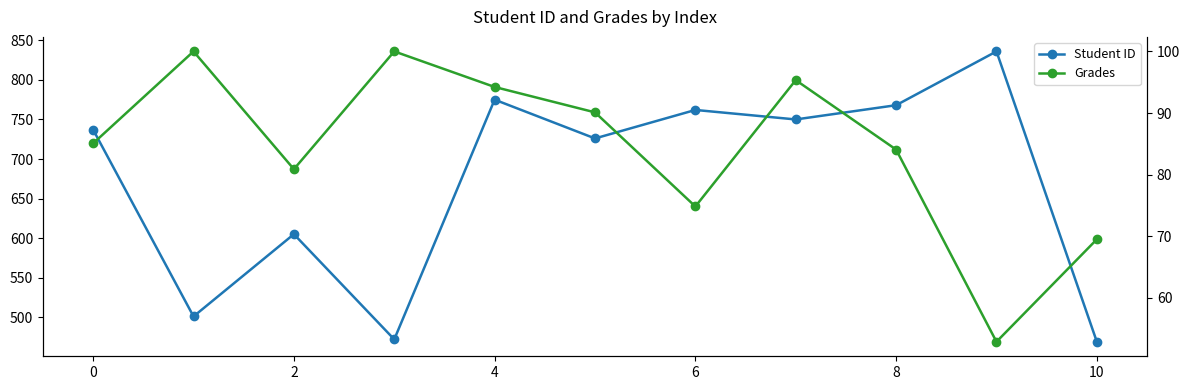

Which series changed the most between 8 and 8?

Student ID